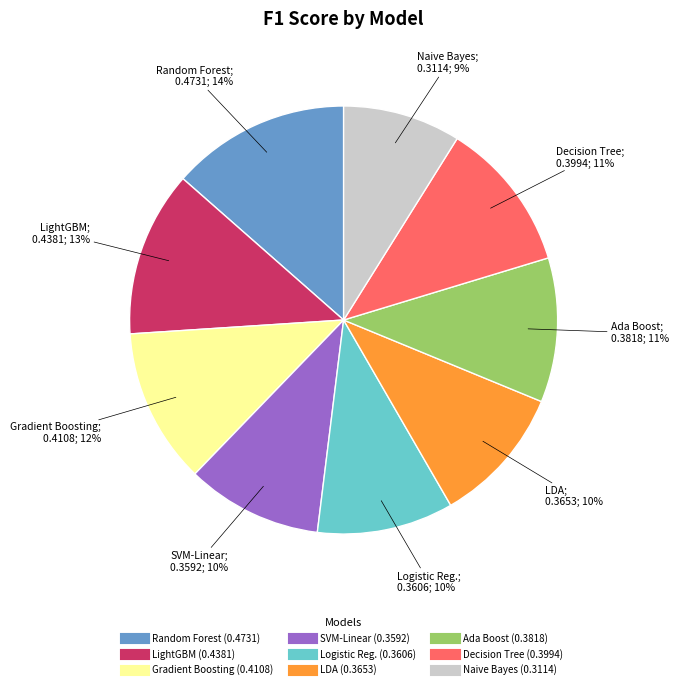

To the nearest percent, what is the difference between the largest and smallest slice percentages?

5%